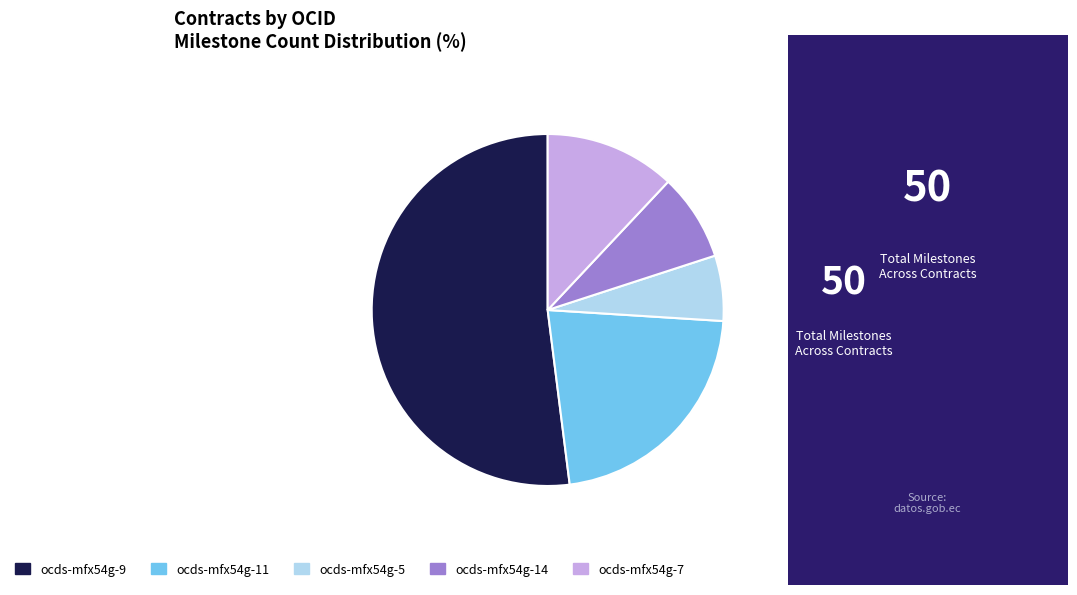

Between ocds-mfx54g-11 and ocds-mfx54g-14, which is larger?

ocds-mfx54g-11